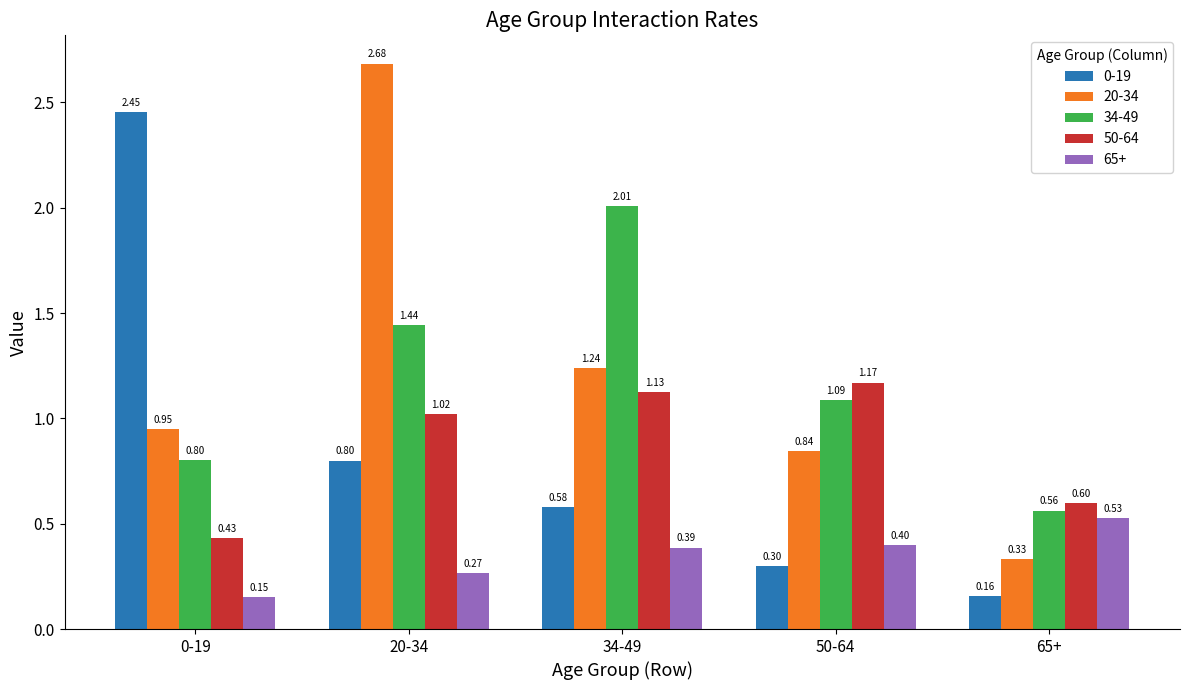

What is the sum of all 0-19 values?

4.3